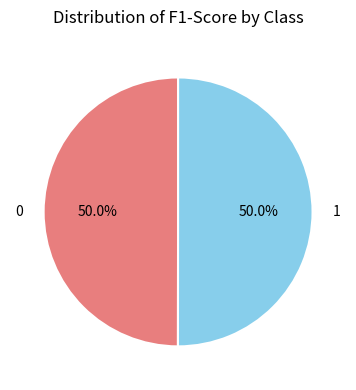

What is the total percentage of 0 and 1?

100.0%